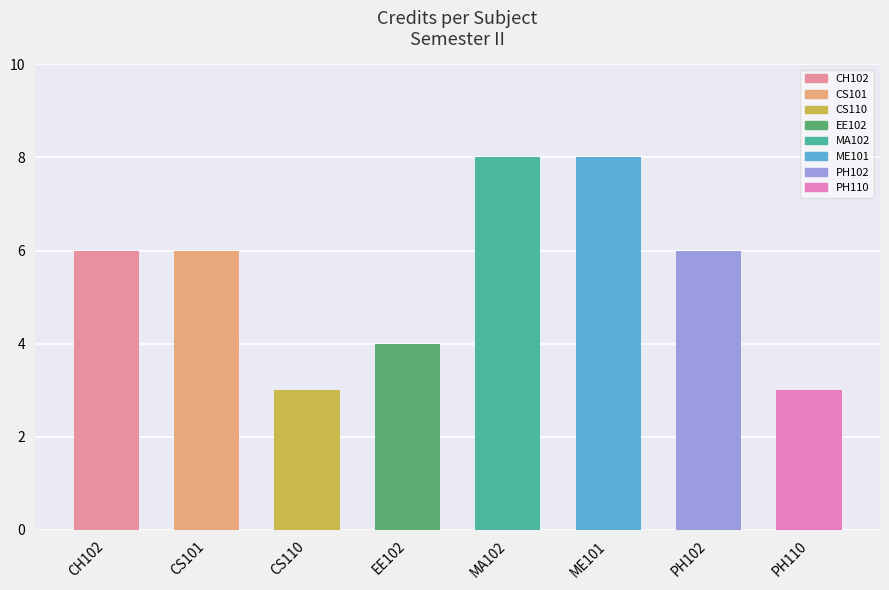

Reading left to right, what are all the values shown in this chart?

CH102=6	CS101=6	CS110=3	EE102=4	MA102=8	ME101=8	PH102=6	PH110=3